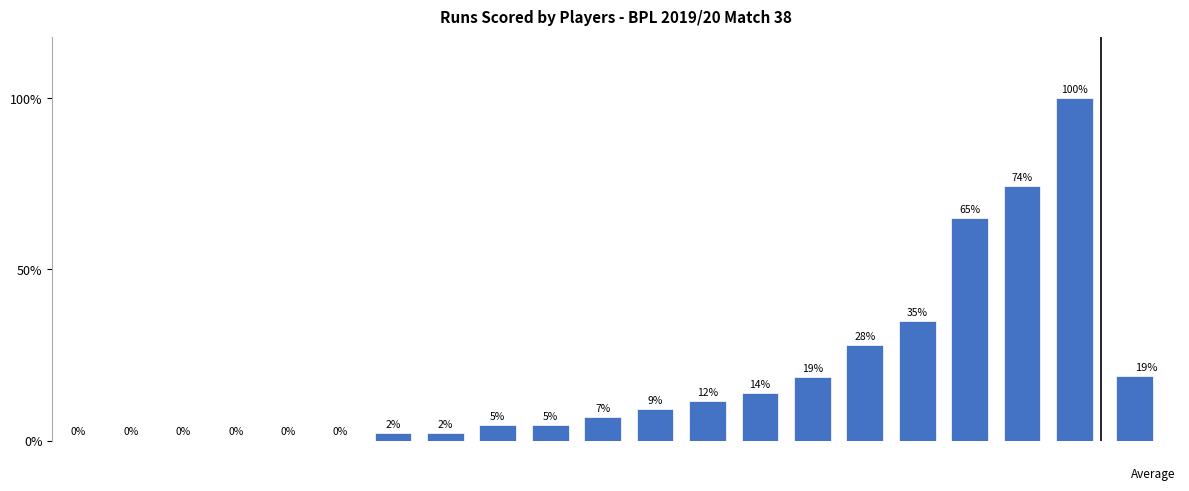

Does the chart contain any negative values?

No